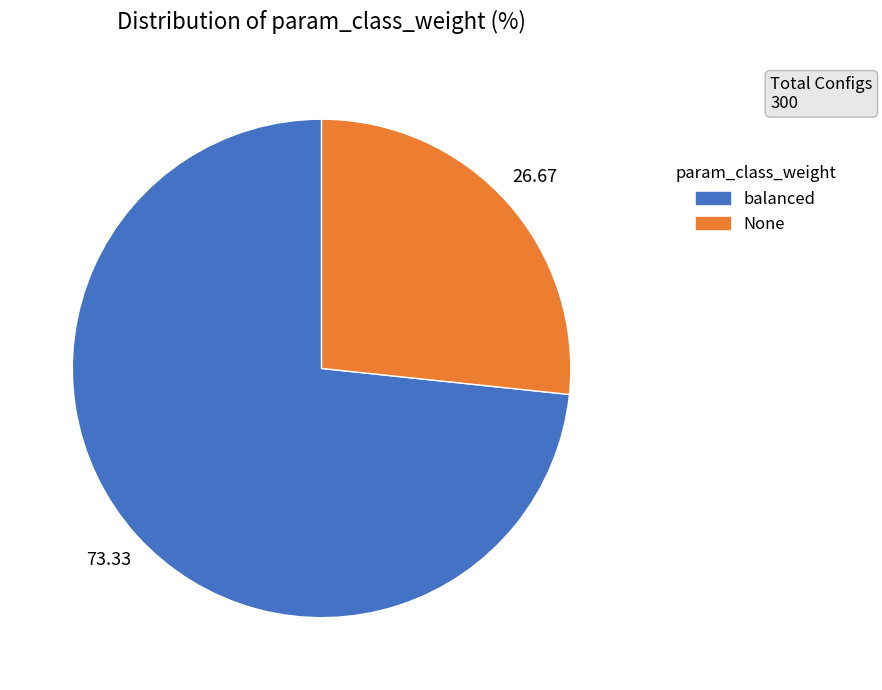

How many segments does this pie chart have?

2